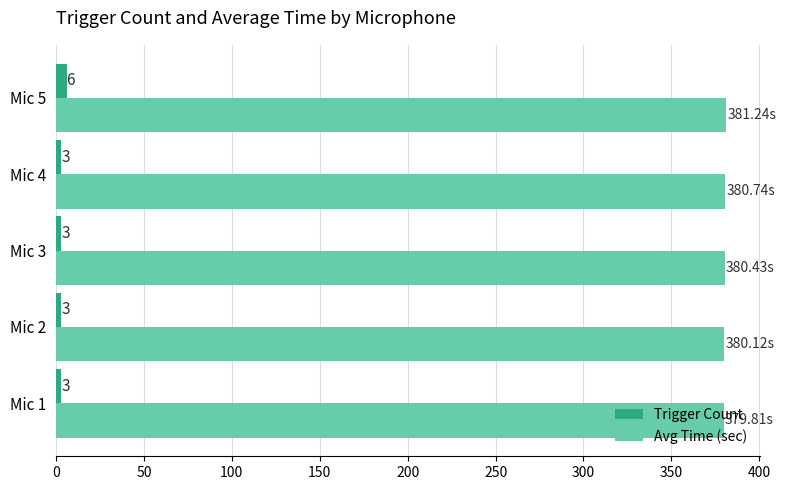

What is the difference between the maximum and minimum values in the Trigger Count series?

3.0